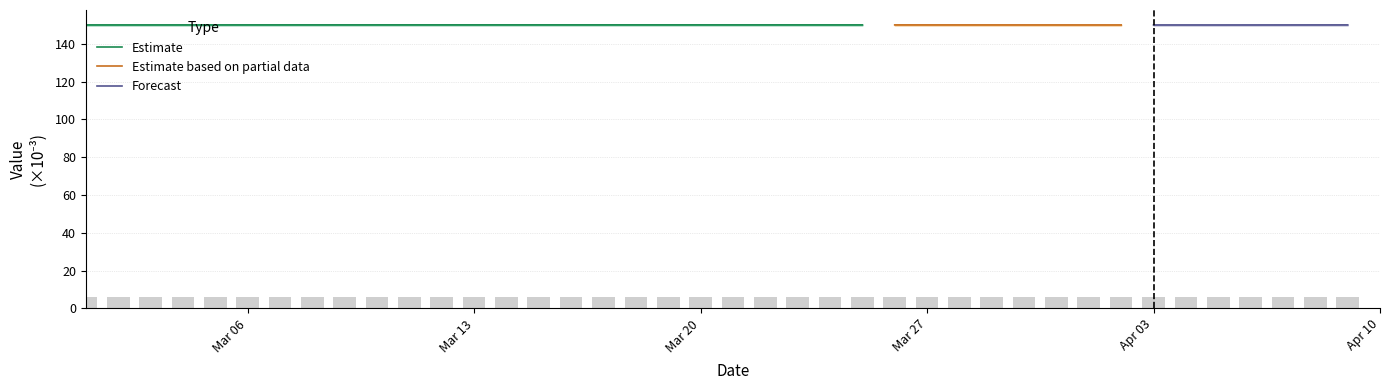

The Estimate series shows 198.4 at Mar 20. True or false?

False